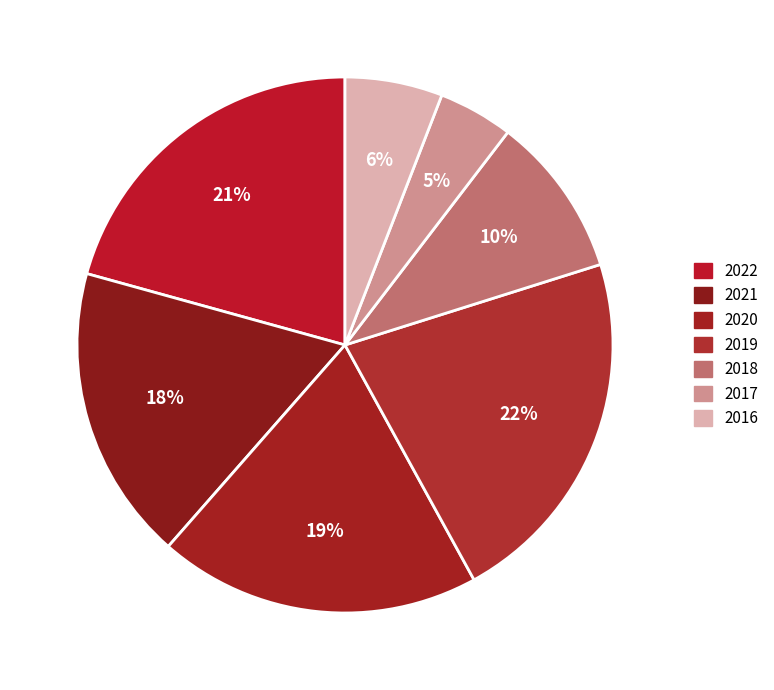

How many slices are in this pie chart?

7